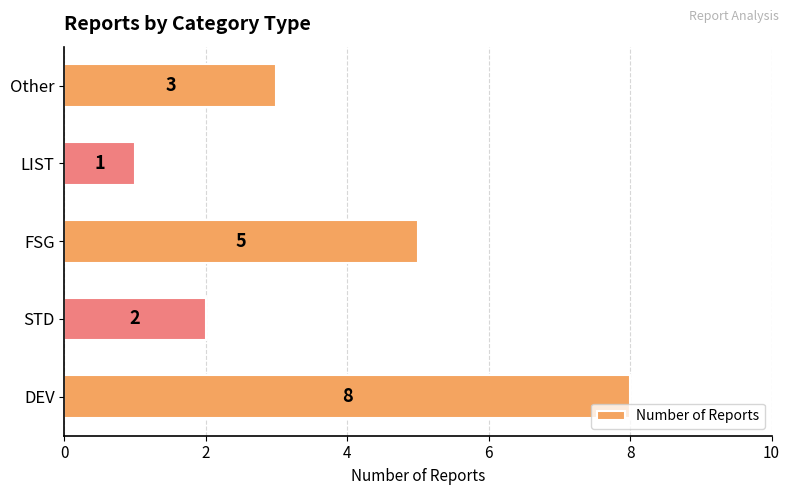

Approximately how many times larger is the value at Other compared to LIST?

3.0